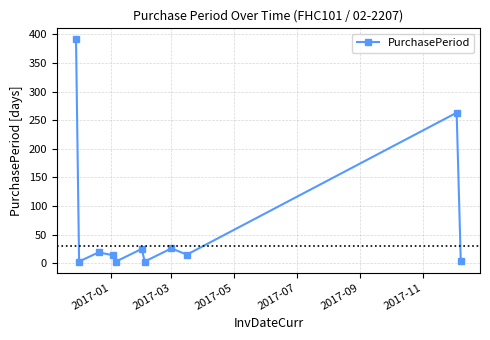

What is the difference between the second highest and second lowest values?

260